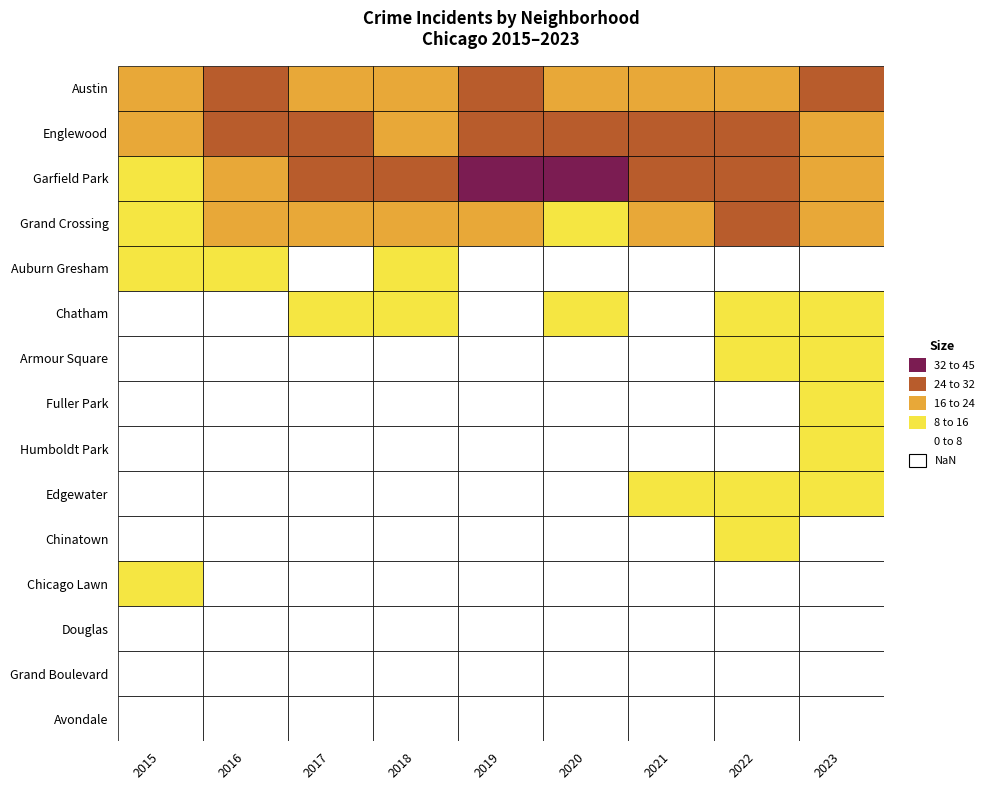

The value of Grand Crossing at 2 is 30. True or false?

False